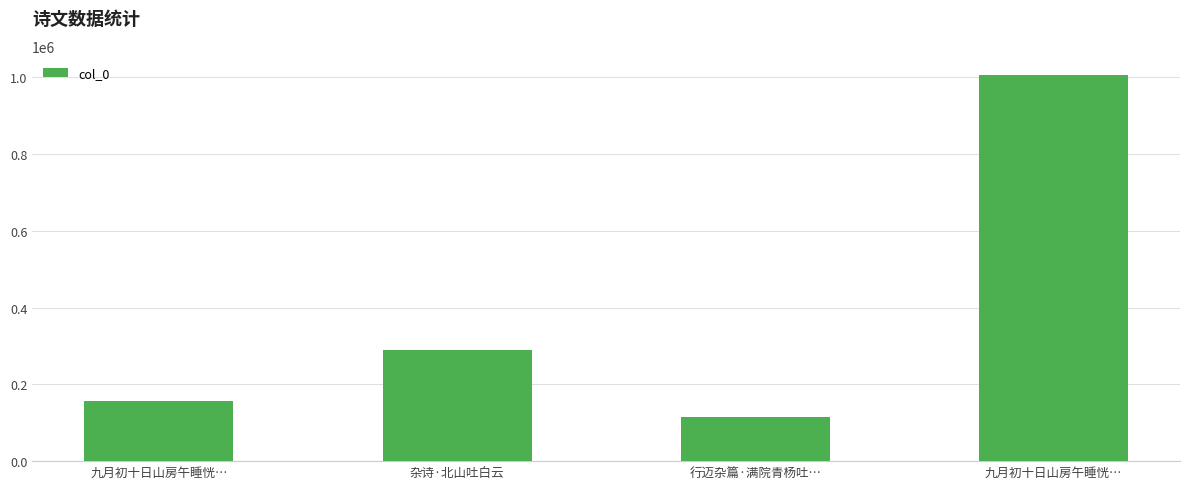

What is the greatest value displayed?

1005117